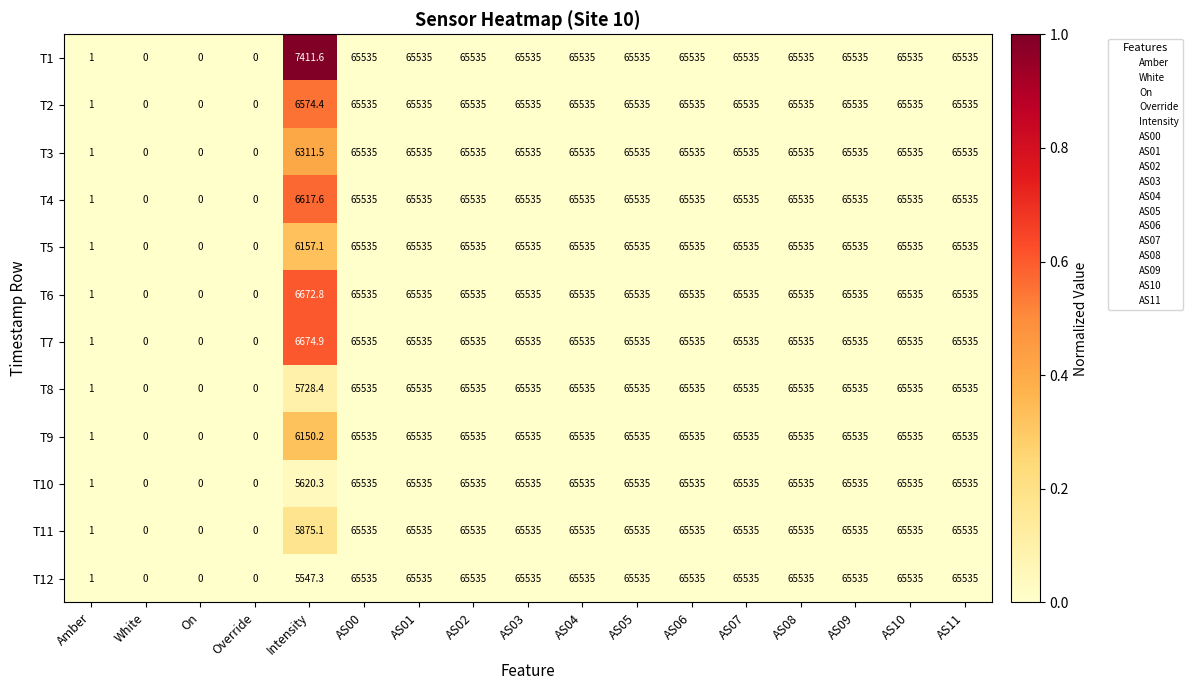

What is the maximum value for T2?

65535.0